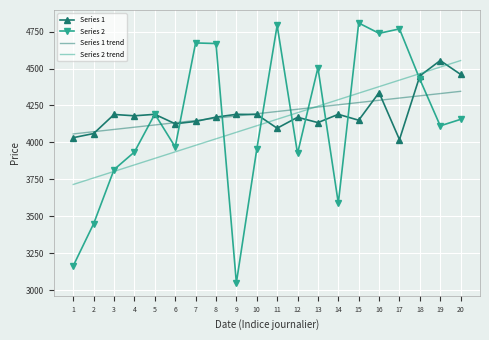

Rank the categories by Series 2 trend value from lowest to highest.

1, 2, 3, 4, 5, 6, 7, 8, 9, 10, 11, 12, 13, 14, 15, 16, 17, 18, 19, 20